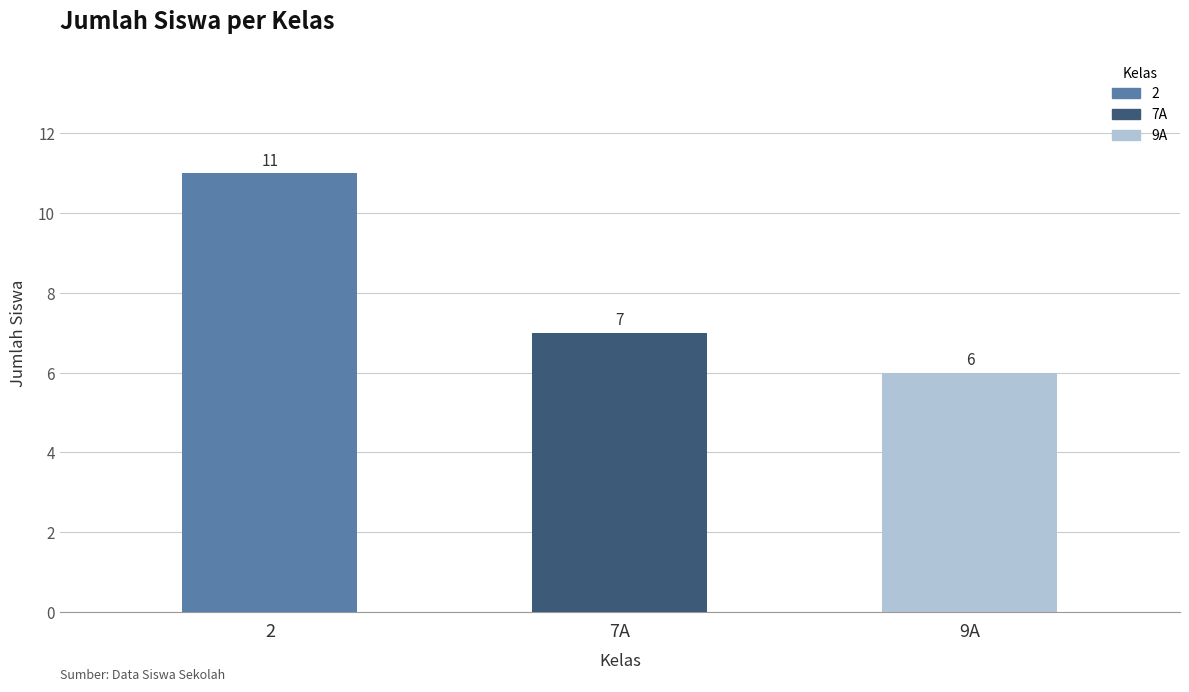

At which category does the chart reach its peak across all series?

2